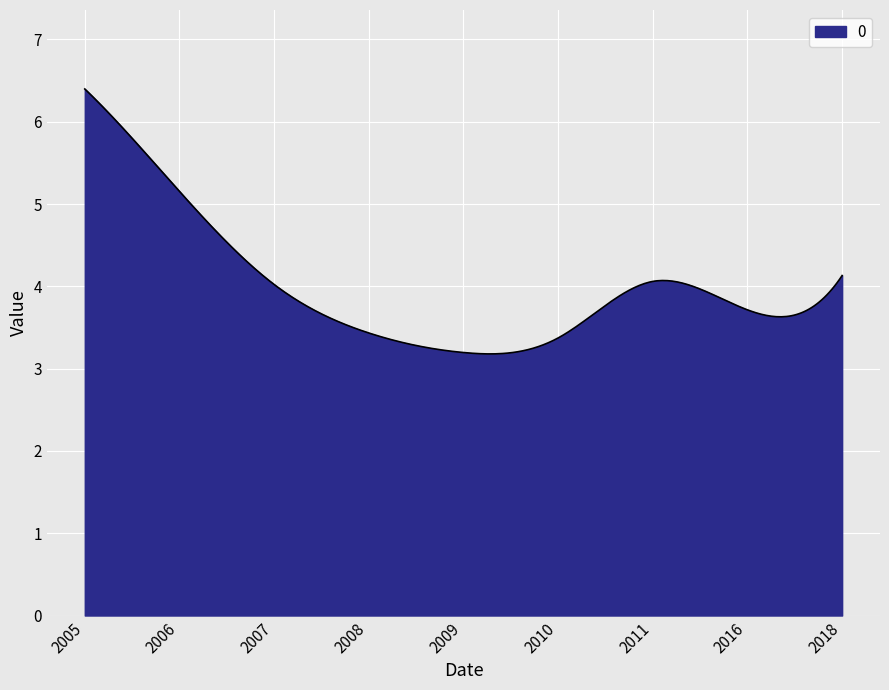

How many series are shown in this chart?

1